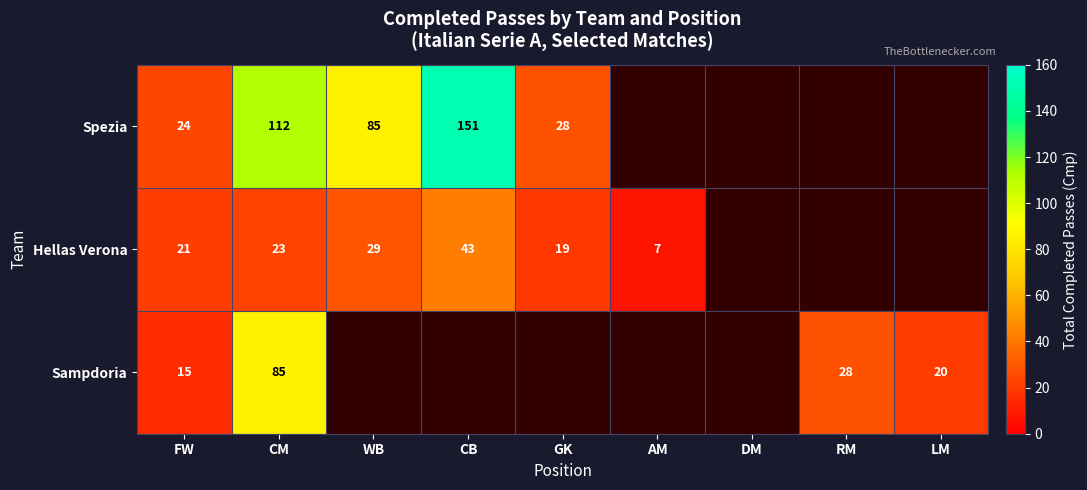

The value of Sampdoria at FW is 15. True or false?

True